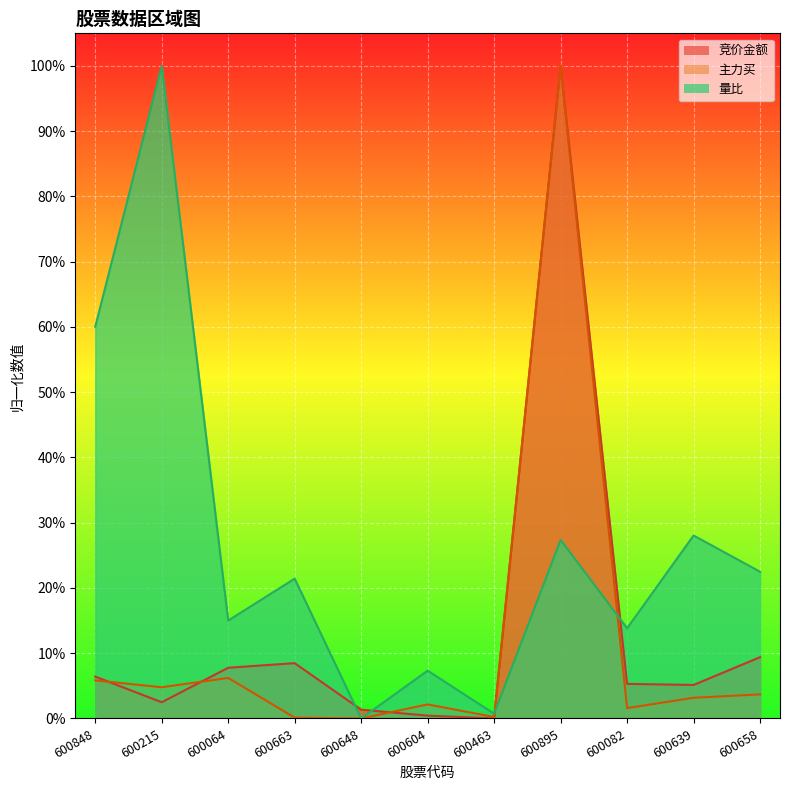

At which label is 量比 closest to 0?

600648